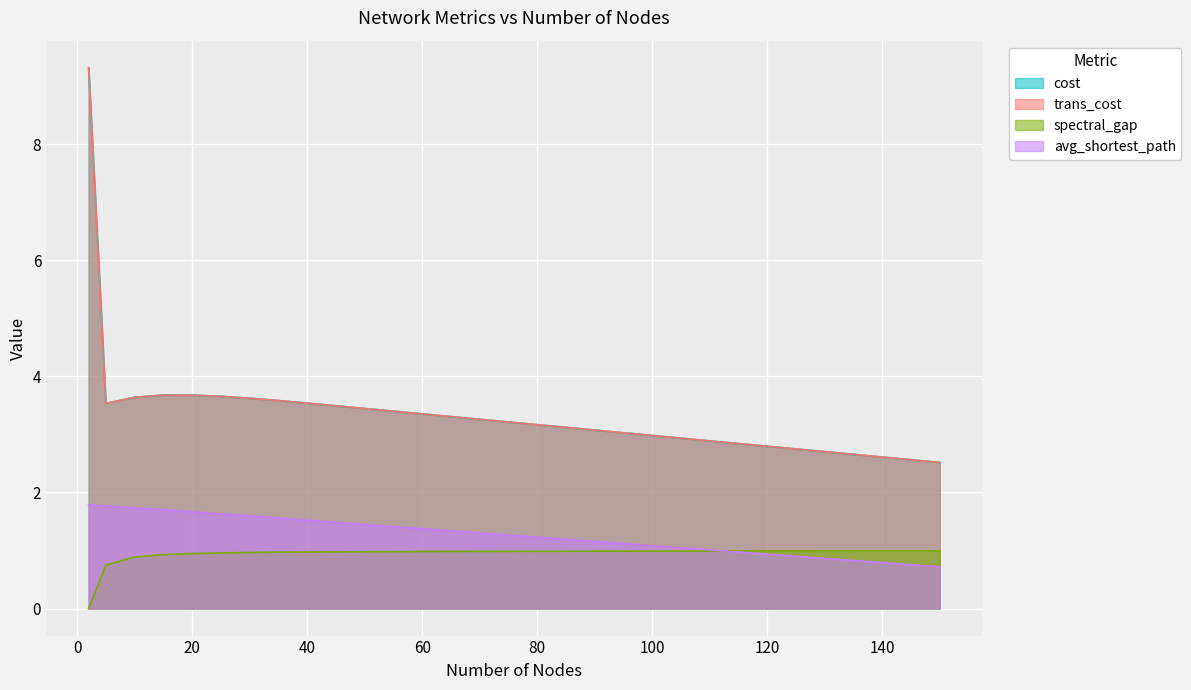

What is the difference between the second highest and minimum values in the avg_shortest_path series?

1.0